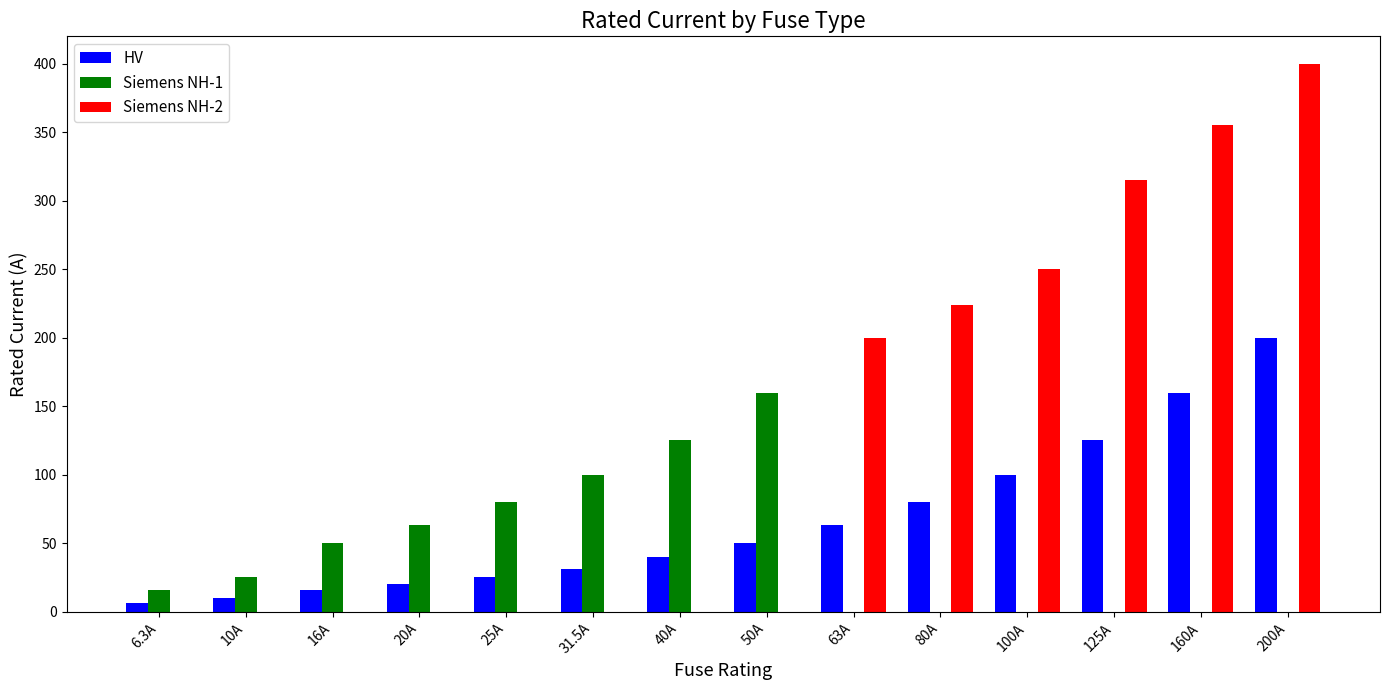

Is it true that Siemens NH-2 equals -140.7 at 25A?

False